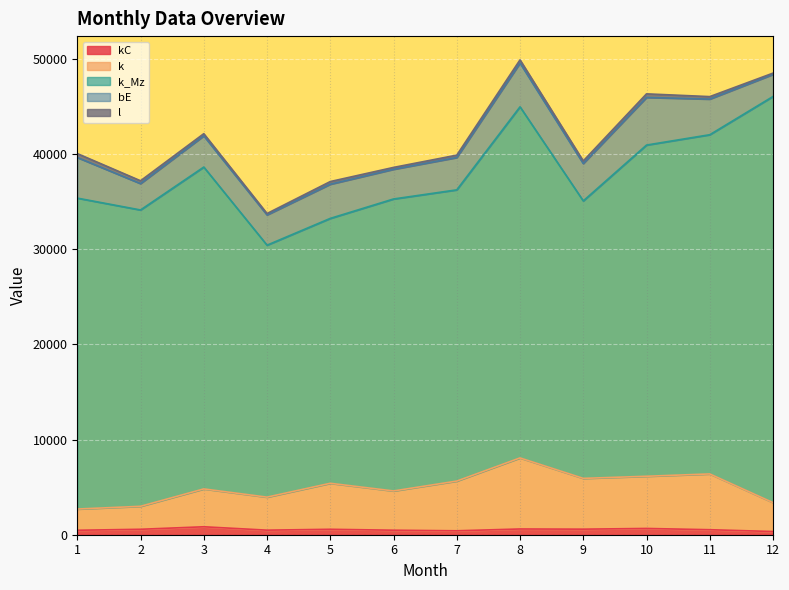

True or false: kC has a value of 526 at 11.

True